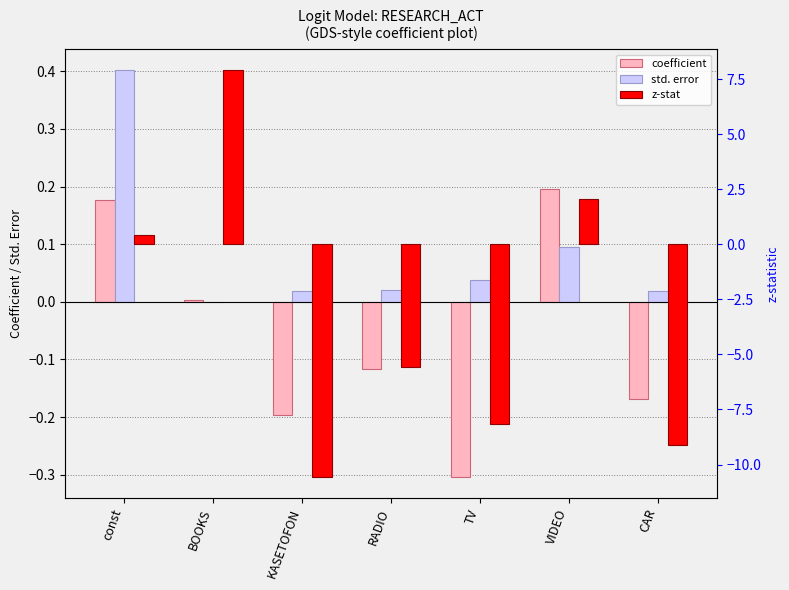

Is the value of std. error at KASETOFON greater than the value of z-stat at CAR?

Yes